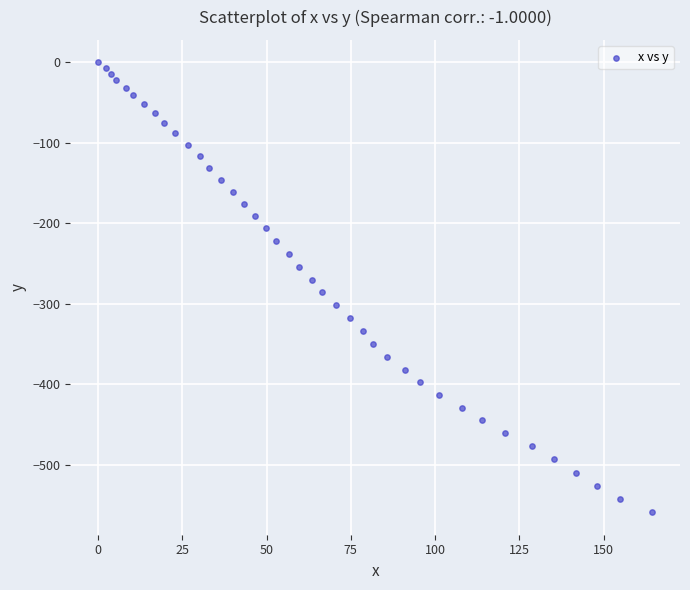

What is the range of X values (max minus min)?

164.4